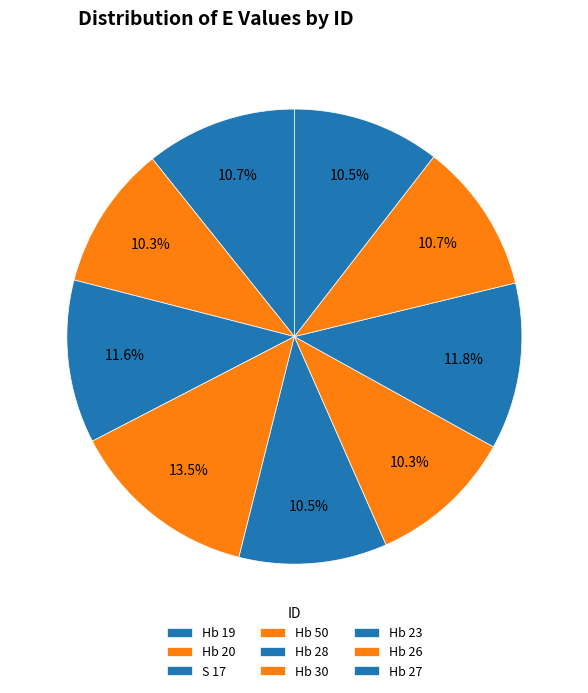

Between Hb 26 and Hb 28, which is larger?

Hb 26